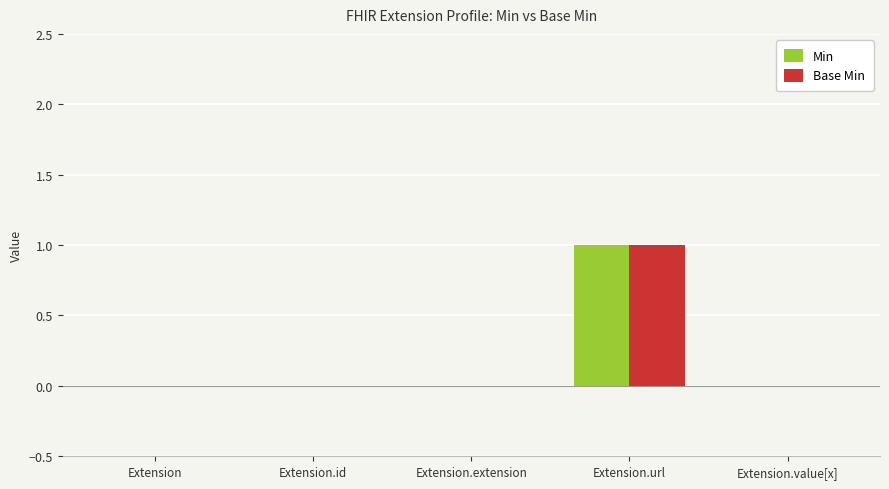

The value of Min at Extension is 1. True or false?

False